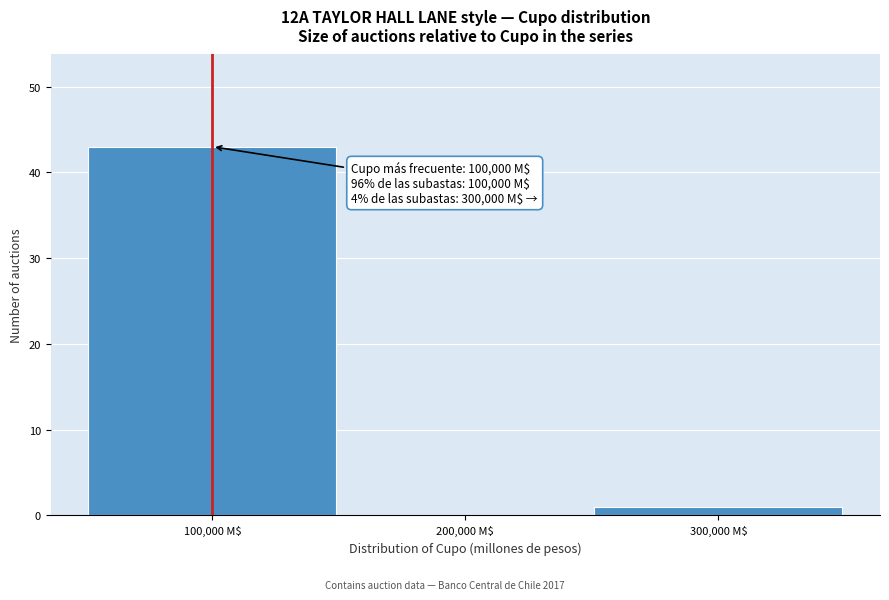

Which range on the x-axis has the tallest bar?

50000 to 150000